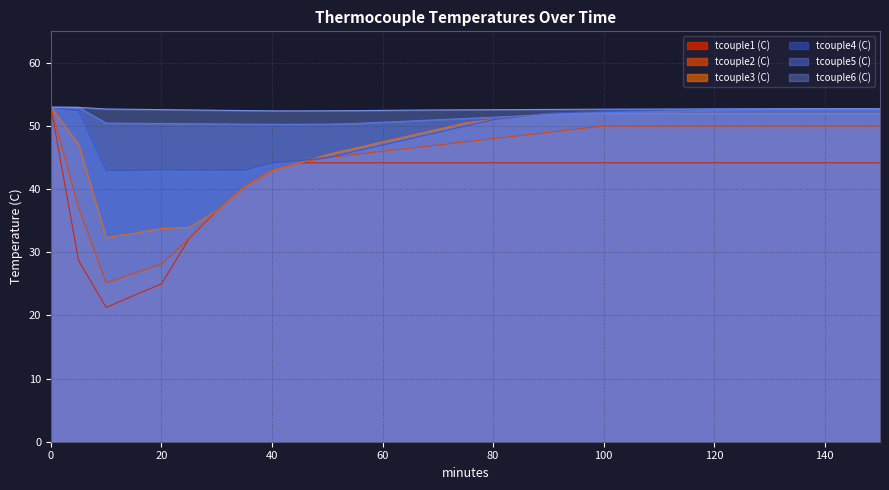

Which category has the lowest value in the tcouple4 (C) series?

10